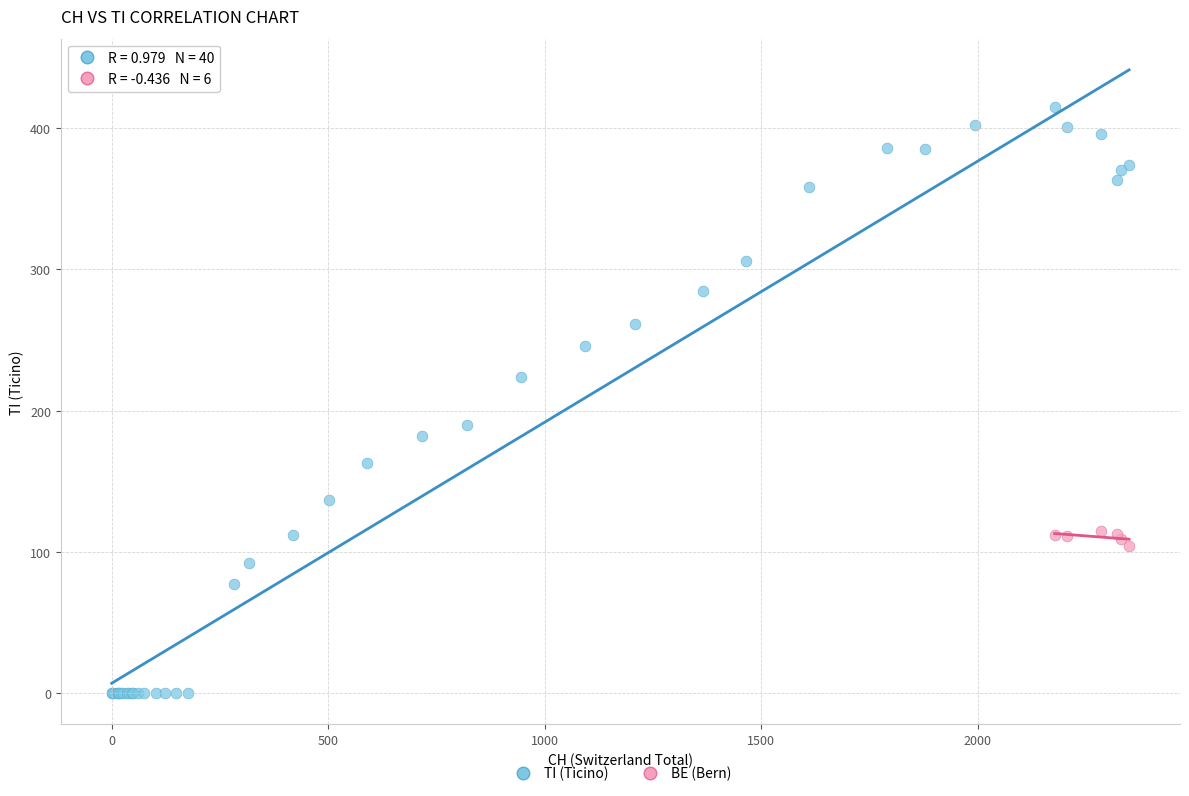

Which series contains the highest Y value?

TI (Ticino)